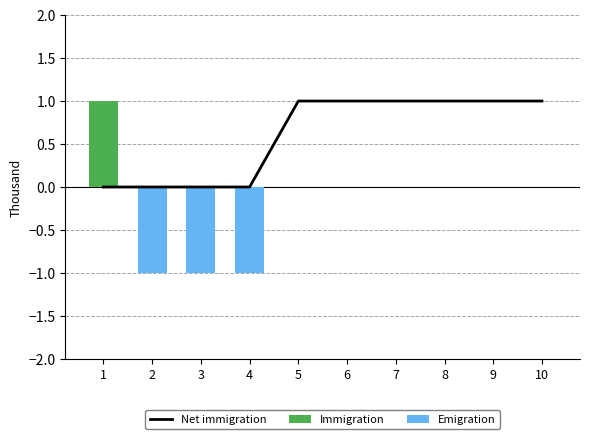

Which series has the largest total across all categories?

Net immigration